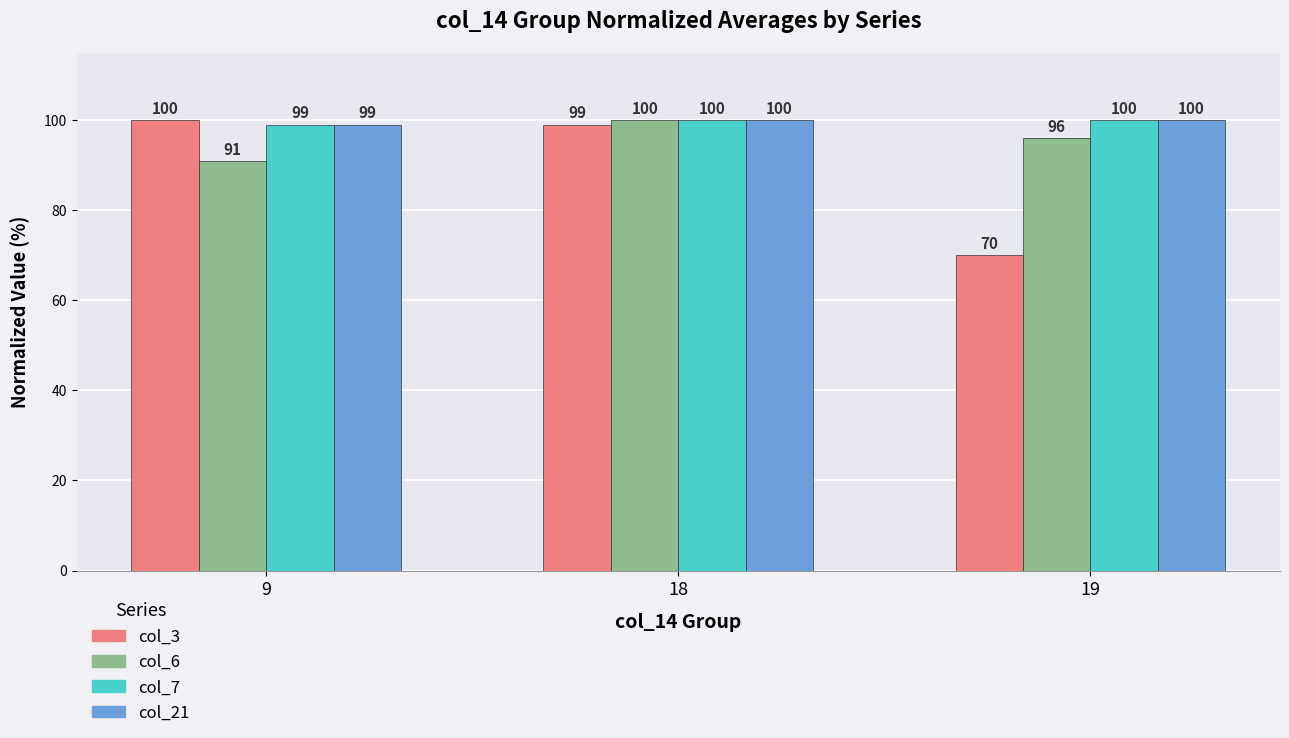

Does the chart contain stacked bars?

No